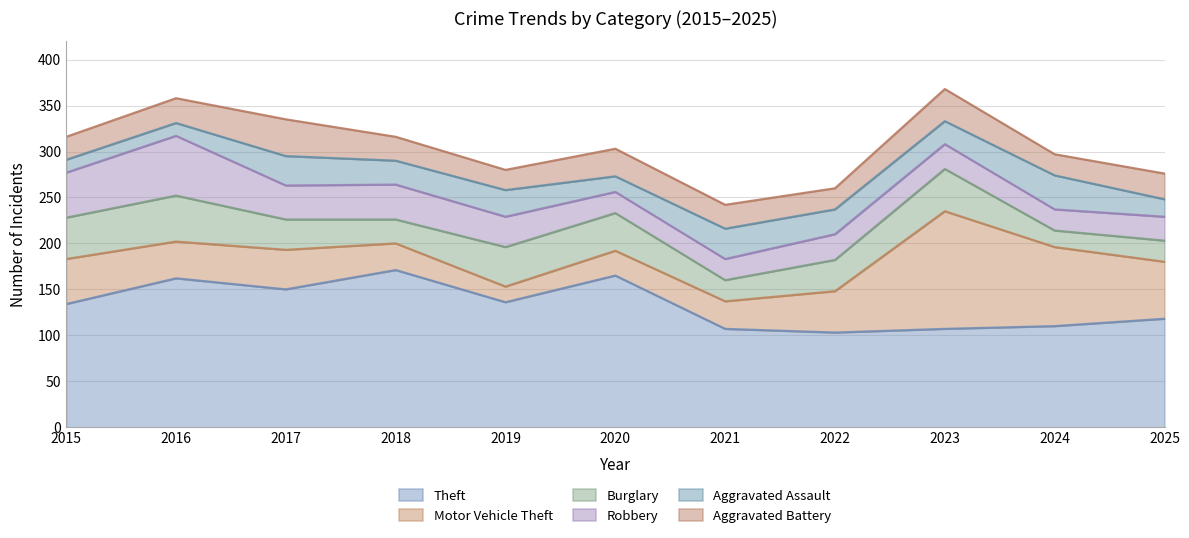

At which category does Motor Vehicle Theft reach its first local valley?

2016